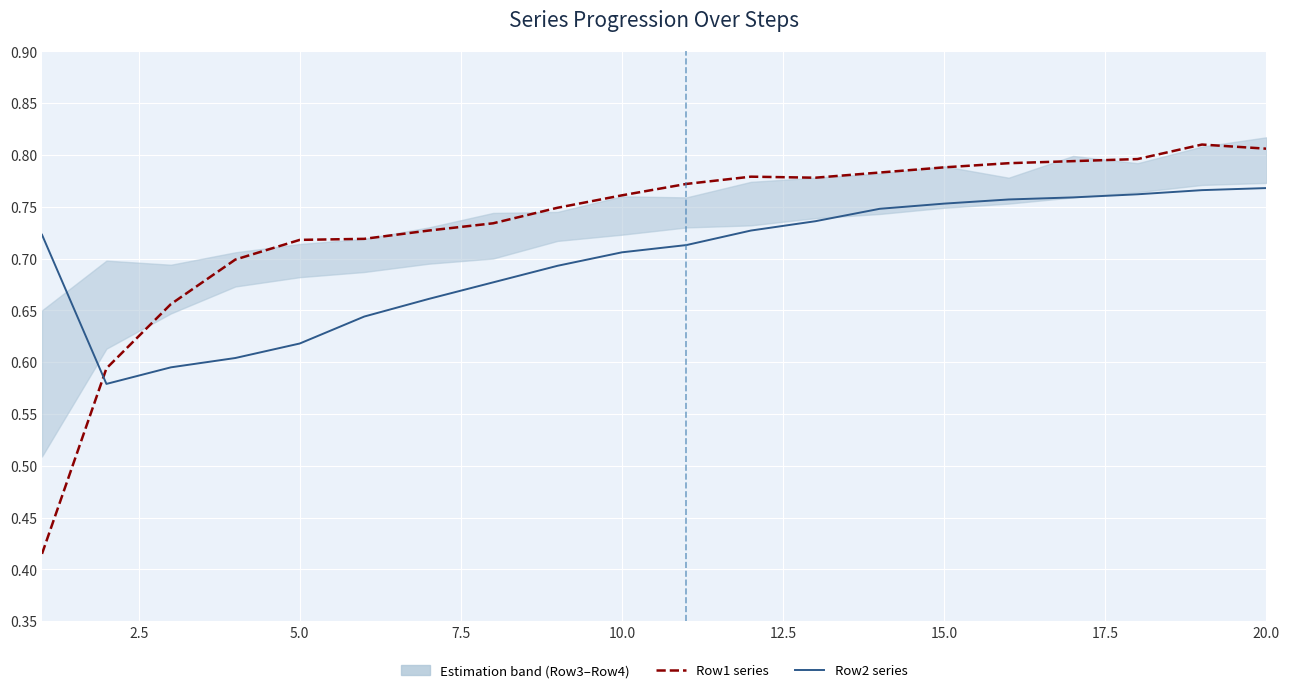

After their last crossing, which series has the higher values: Row2 series or Row1 series?

Row1 series